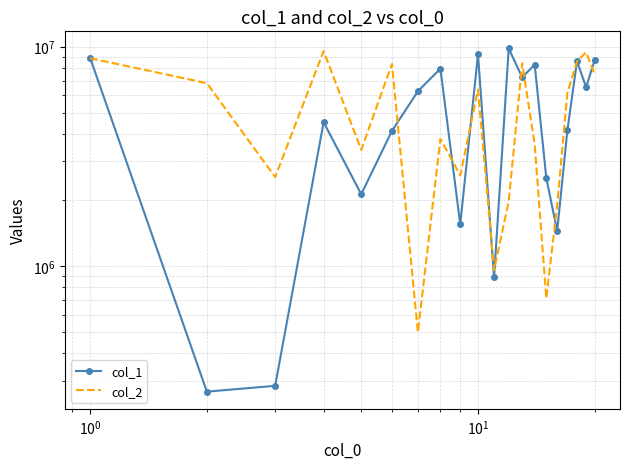

Is this an area chart (filled region under the line)?

No